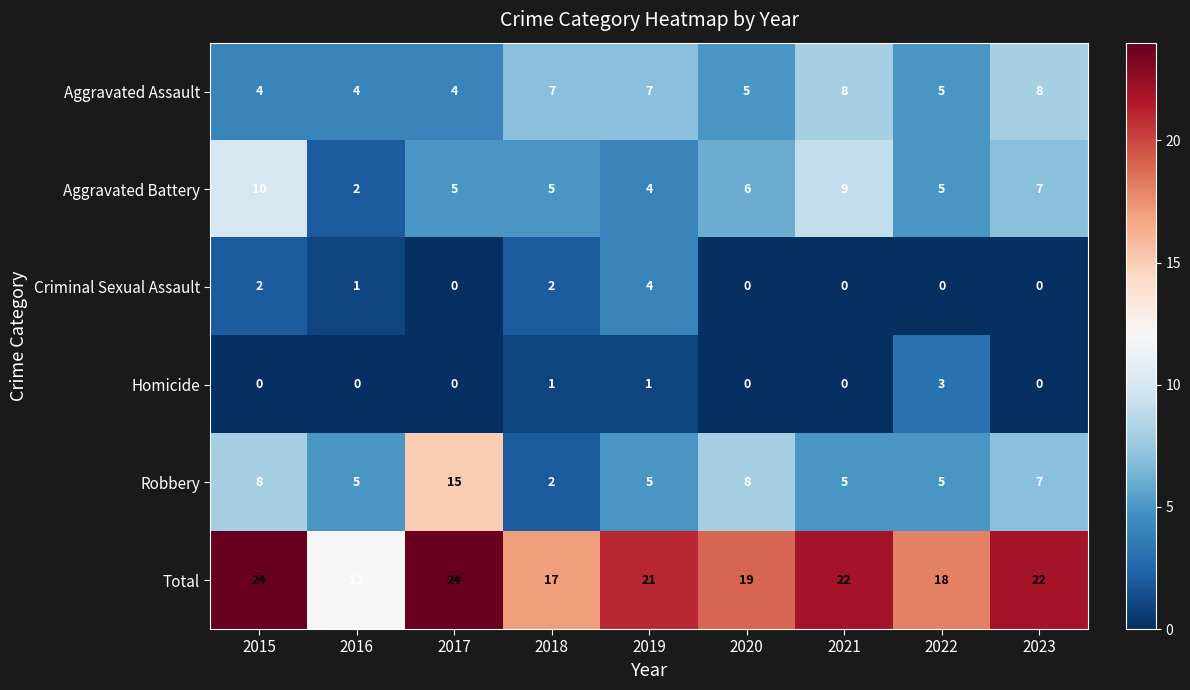

At how many categories does at least one series exceed 14?

8